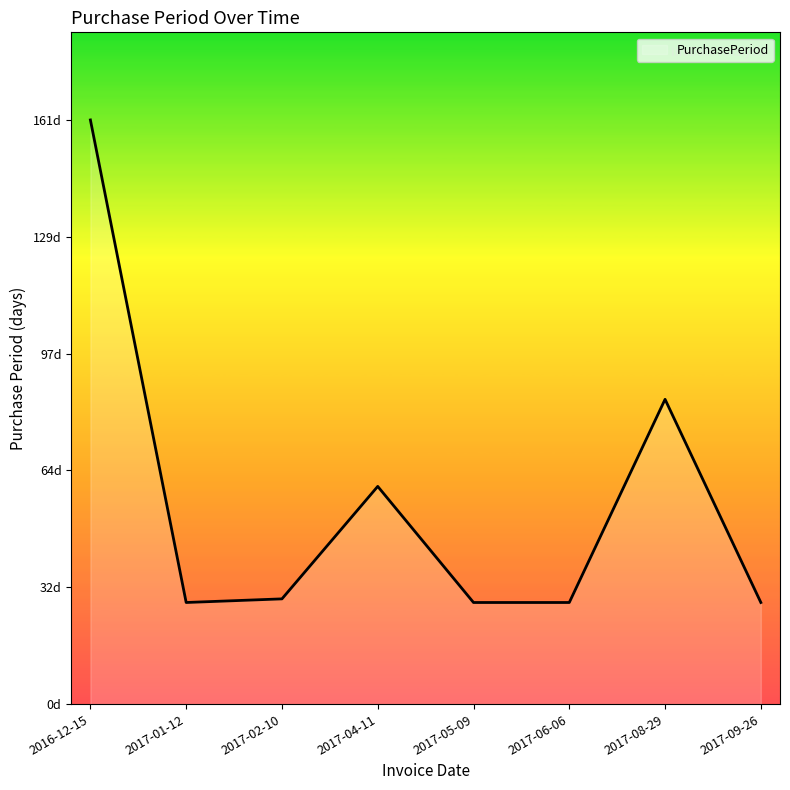

What is the label of the 4th point from the right?

2017-05-09